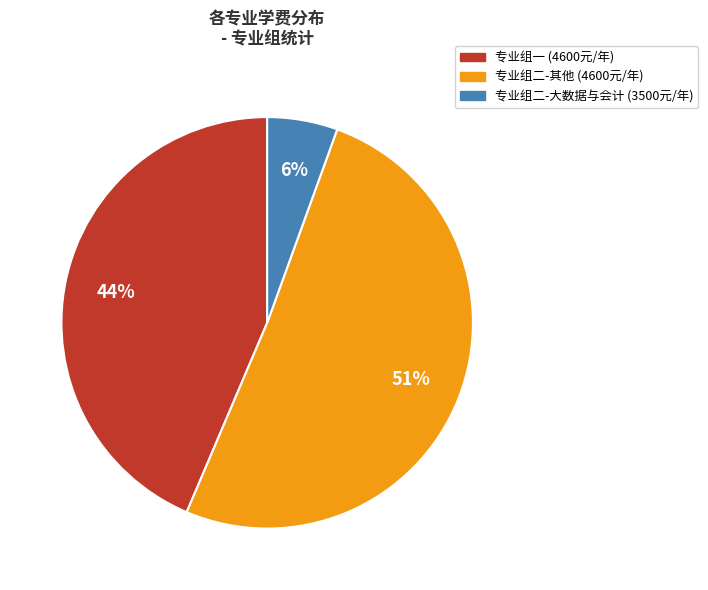

To the nearest percent, what is the difference between the largest and smallest slice percentages?

45%